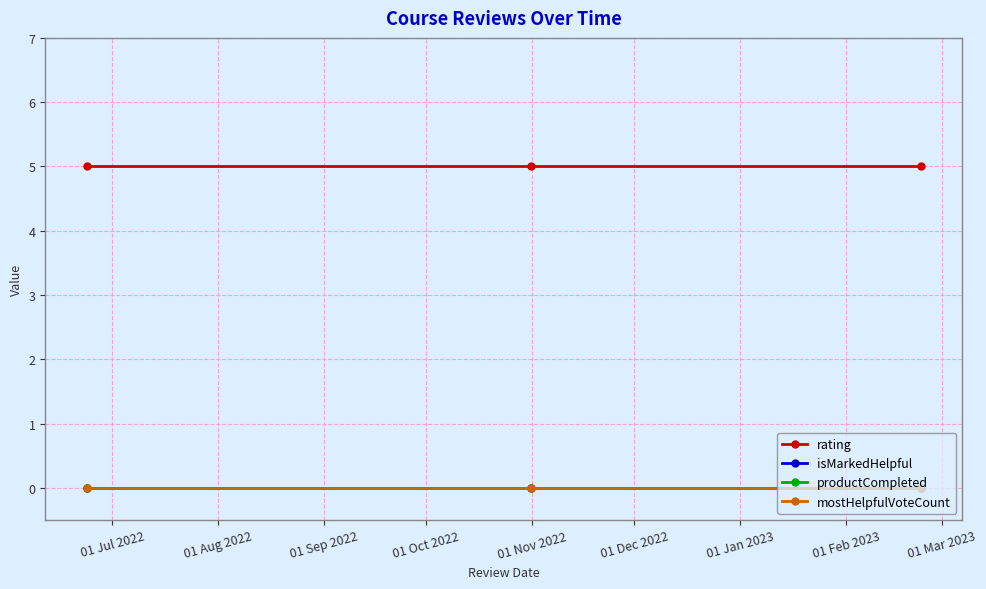

Rank the series at 01 Jul 2022 from highest to lowest value.

rating, isMarkedHelpful, productCompleted, mostHelpfulVoteCount